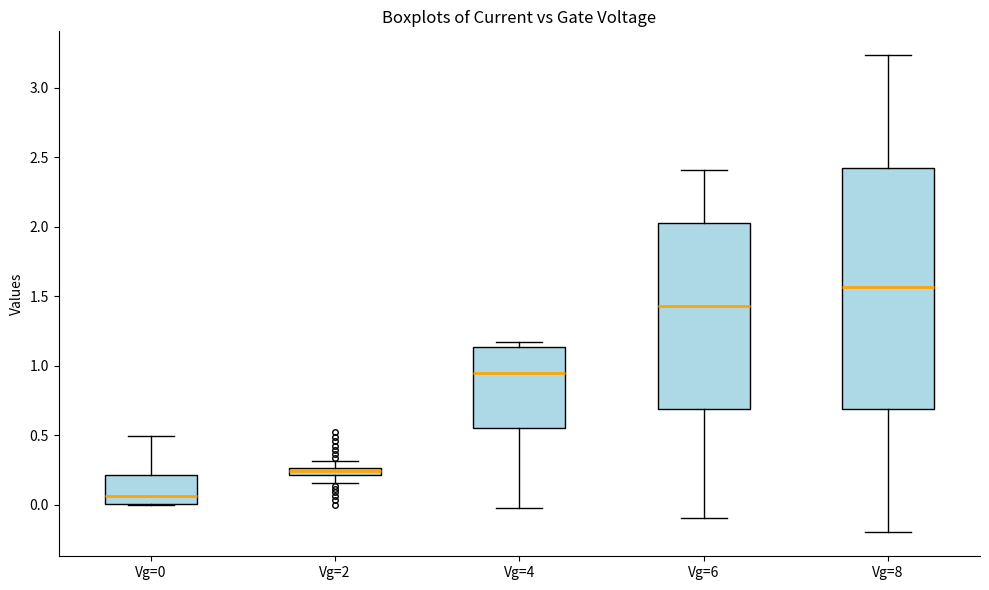

Which box is the tallest, from its lower edge to its upper edge?

Vg=8